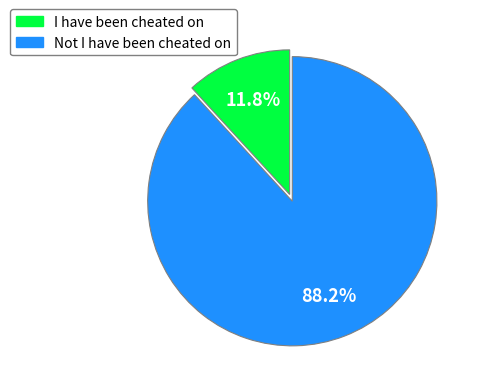

To the nearest percent, what is the difference between the I have been cheated on and Not I have been cheated on slice percentages?

76%